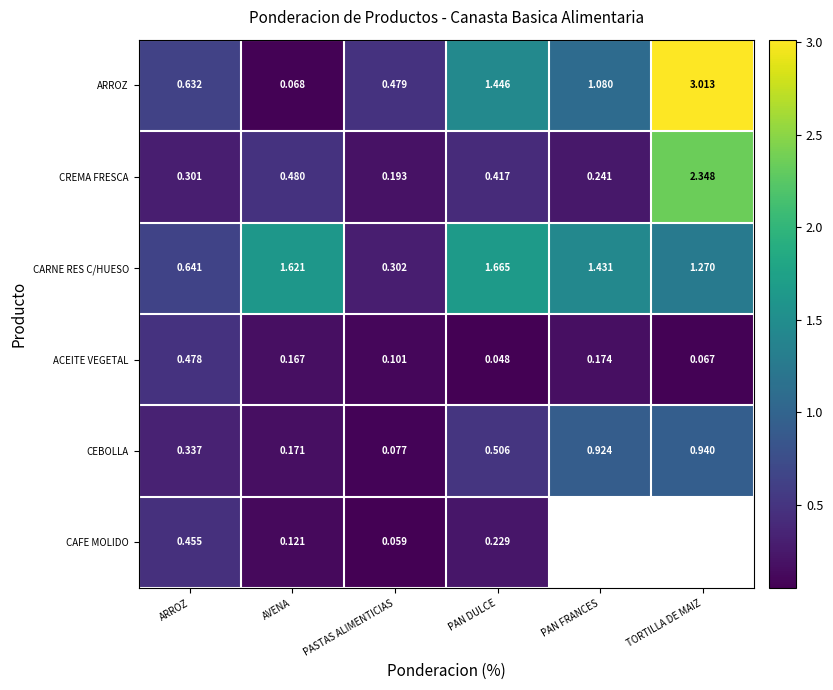

Which category has the lowest value across all series?

PAN DULCE